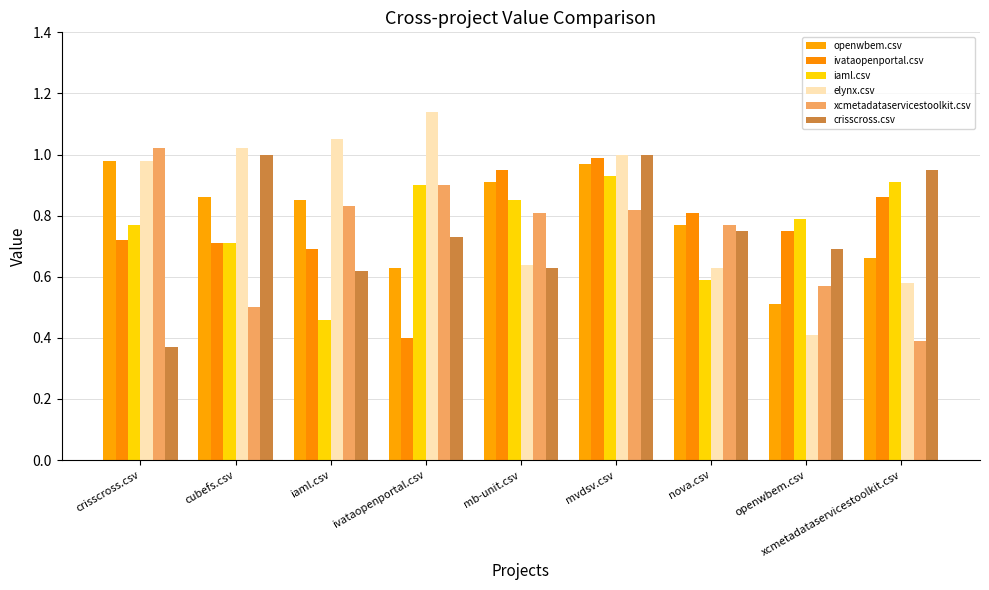

What is the difference between the ivataopenportal.csv values at mb-unit.csv and openwbem.csv?

0.2